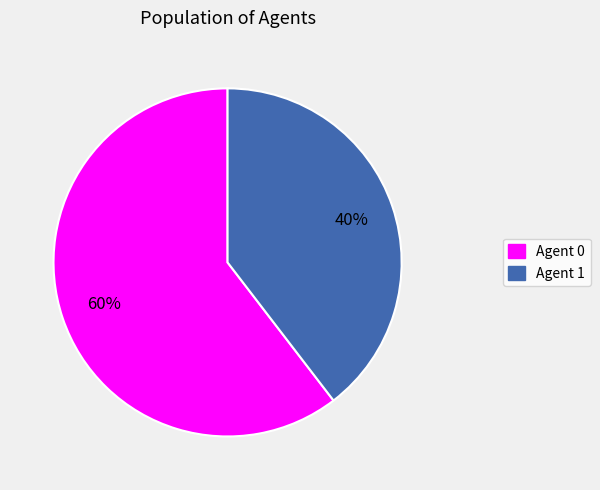

Does any single category account for the majority?

Yes